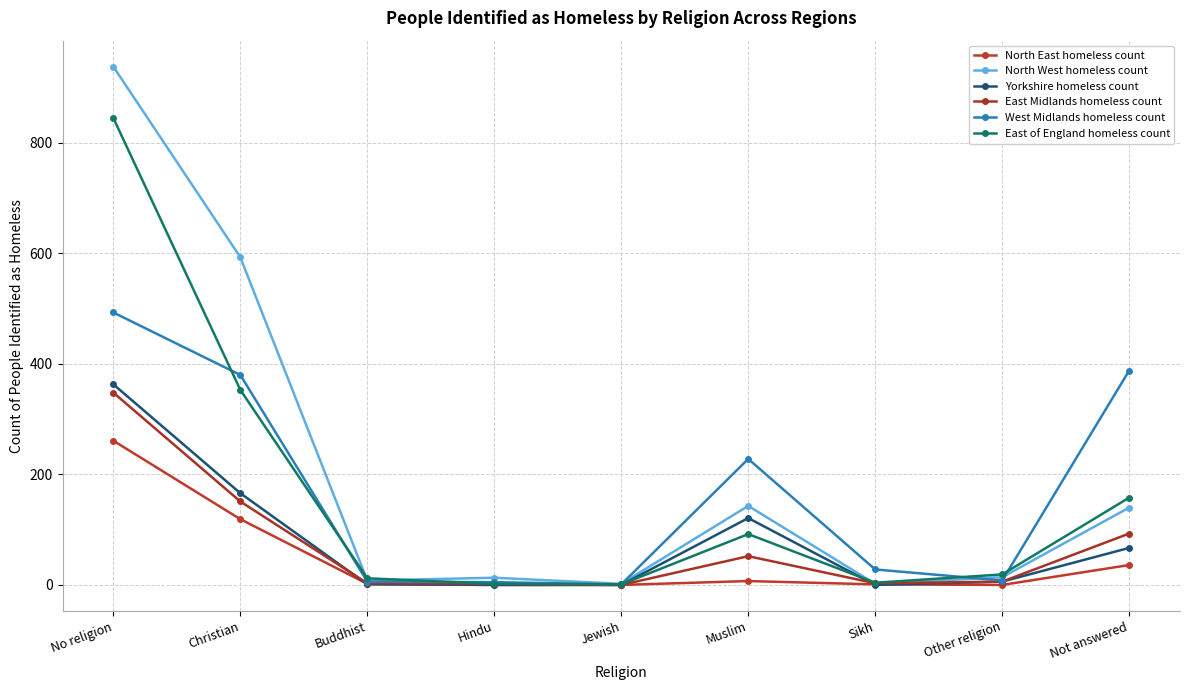

Where is North East homeless count nearest to the value 130?

Christian